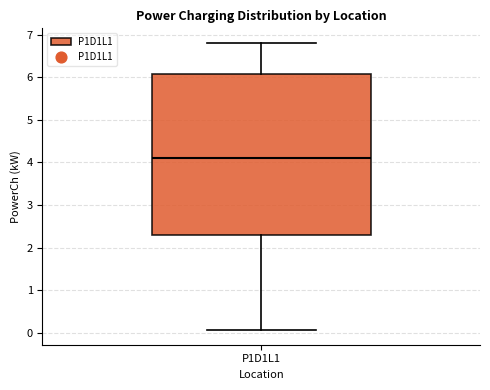

Where is the lower edge of the box for P1D1L1 on the y-axis? The values are not printed on the chart, so give them approximately, as read against the axis.

2.3